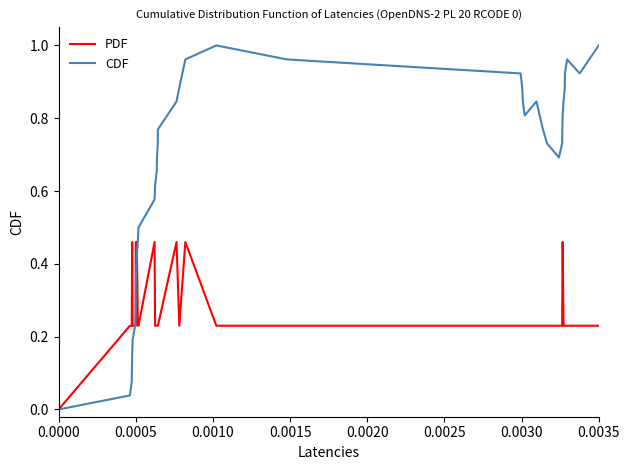

List the series in order of their overall mean, highest first.

CDF, PDF